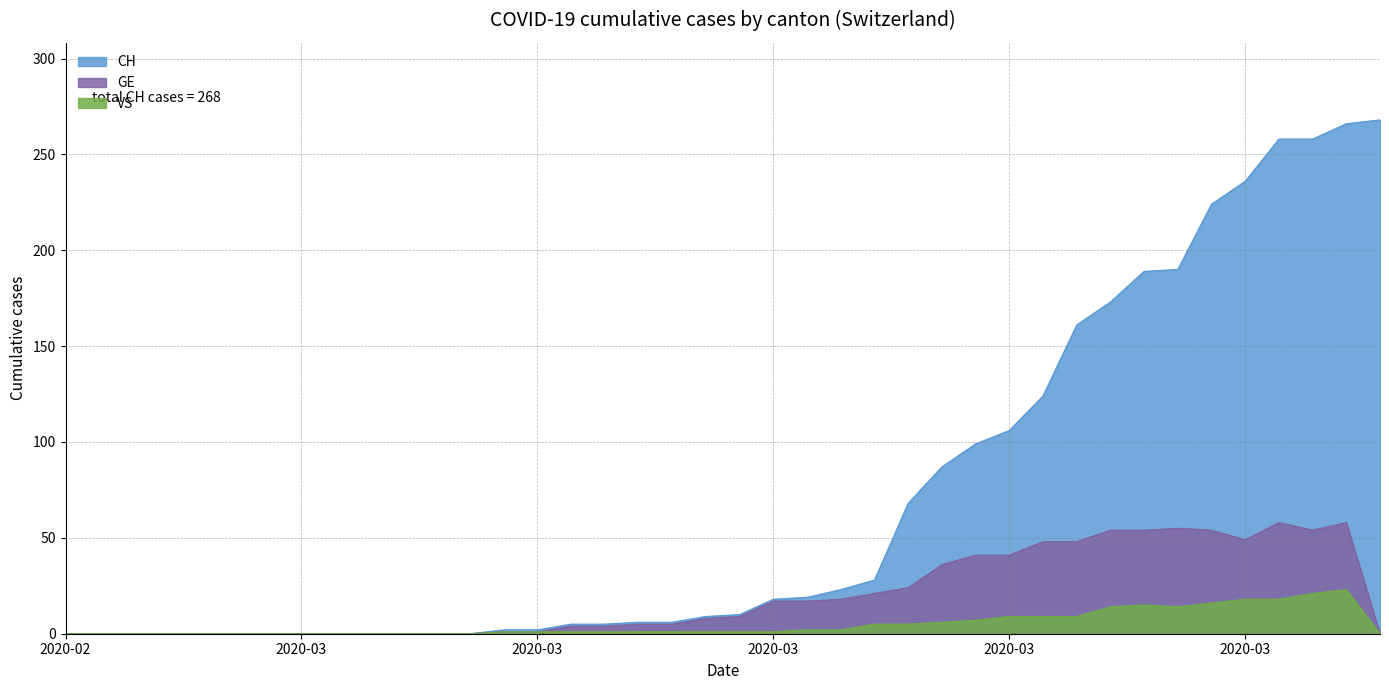

Which category has the lowest value in the VS series?

2020-02